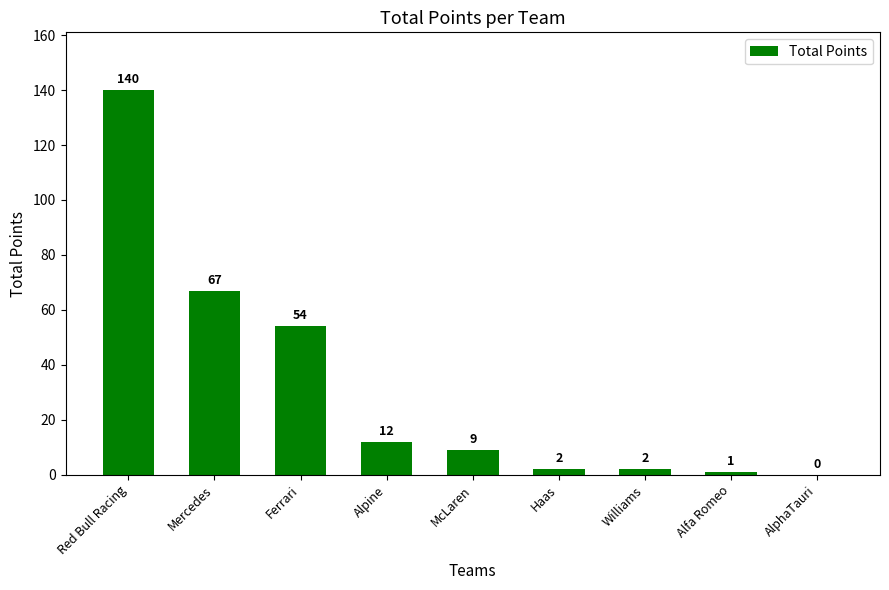

What is the change in value from Alpine to Alfa Romeo?

-11